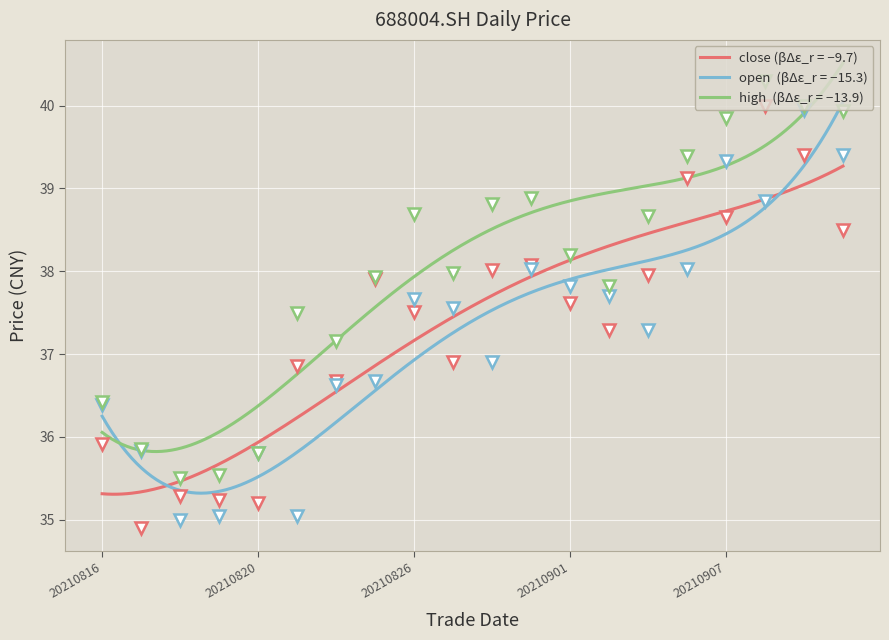

How many data points does each series have?

20